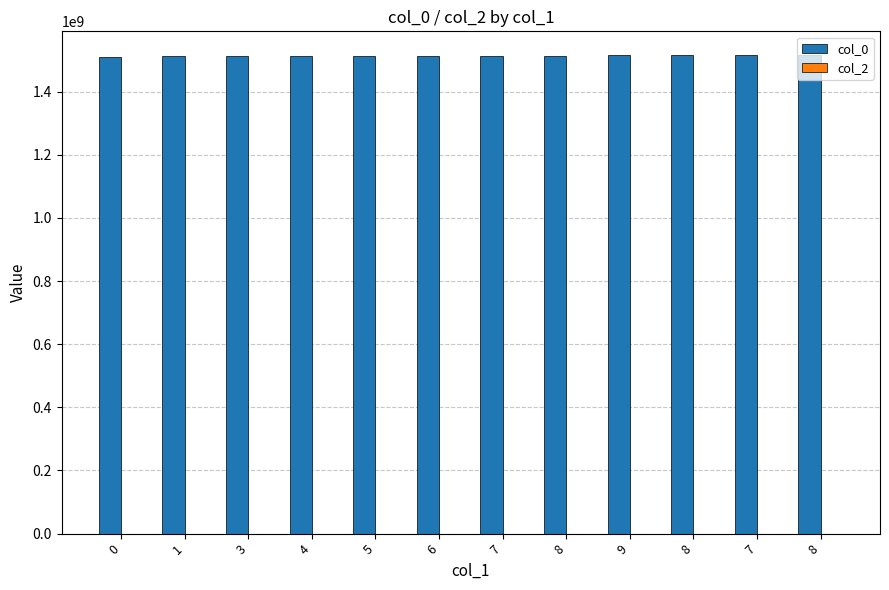

Does the chart contain any negative values?

No